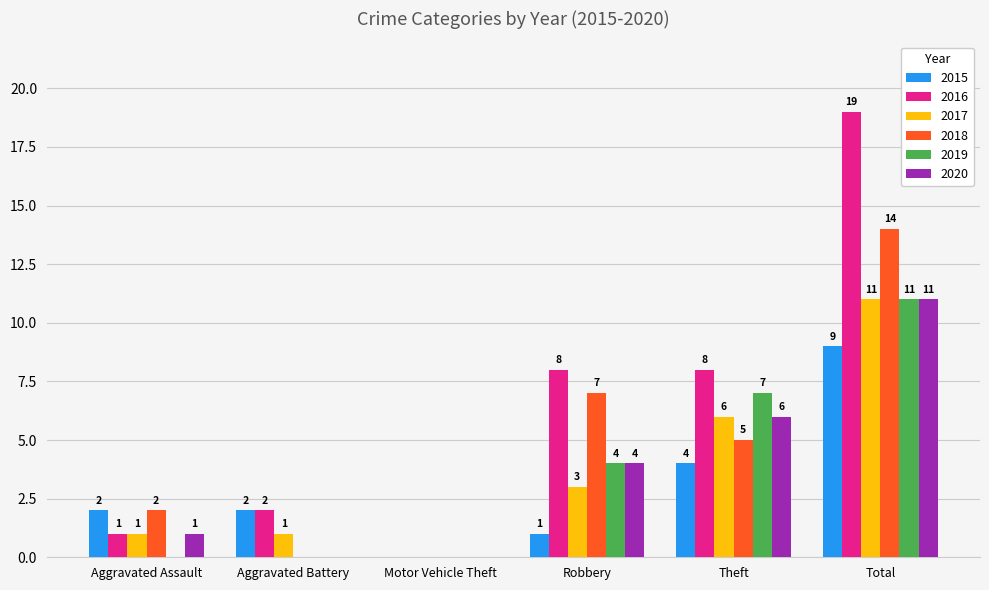

Reading left to right, list all the values displayed in this chart.

2015: Aggravated Assault=2	Aggravated Battery=2	Motor Vehicle Theft=0	Robbery=1	Theft=4	Total=9
2016: Aggravated Assault=1	Aggravated Battery=2	Motor Vehicle Theft=0	Robbery=8	Theft=8	Total=19
2017: Aggravated Assault=1	Aggravated Battery=1	Motor Vehicle Theft=0	Robbery=3	Theft=6	Total=11
2018: Aggravated Assault=2	Aggravated Battery=0	Motor Vehicle Theft=0	Robbery=7	Theft=5	Total=14
2019: Aggravated Assault=0	Aggravated Battery=0	Motor Vehicle Theft=0	Robbery=4	Theft=7	Total=11
2020: Aggravated Assault=1	Aggravated Battery=0	Motor Vehicle Theft=0	Robbery=4	Theft=6	Total=11